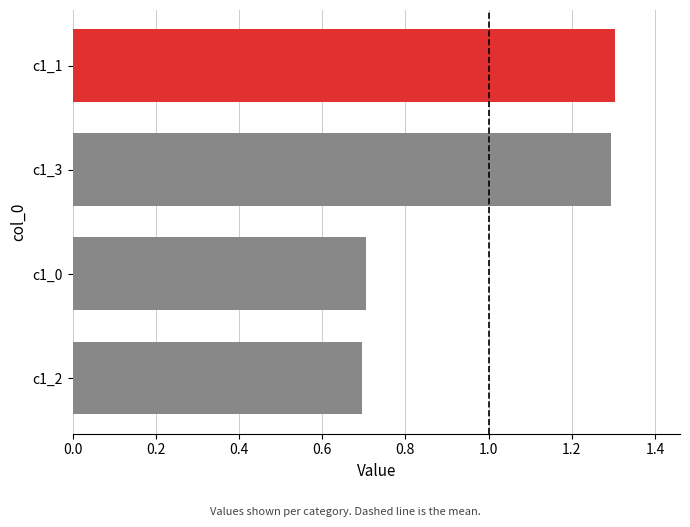

How many distinct data groups are displayed?

1